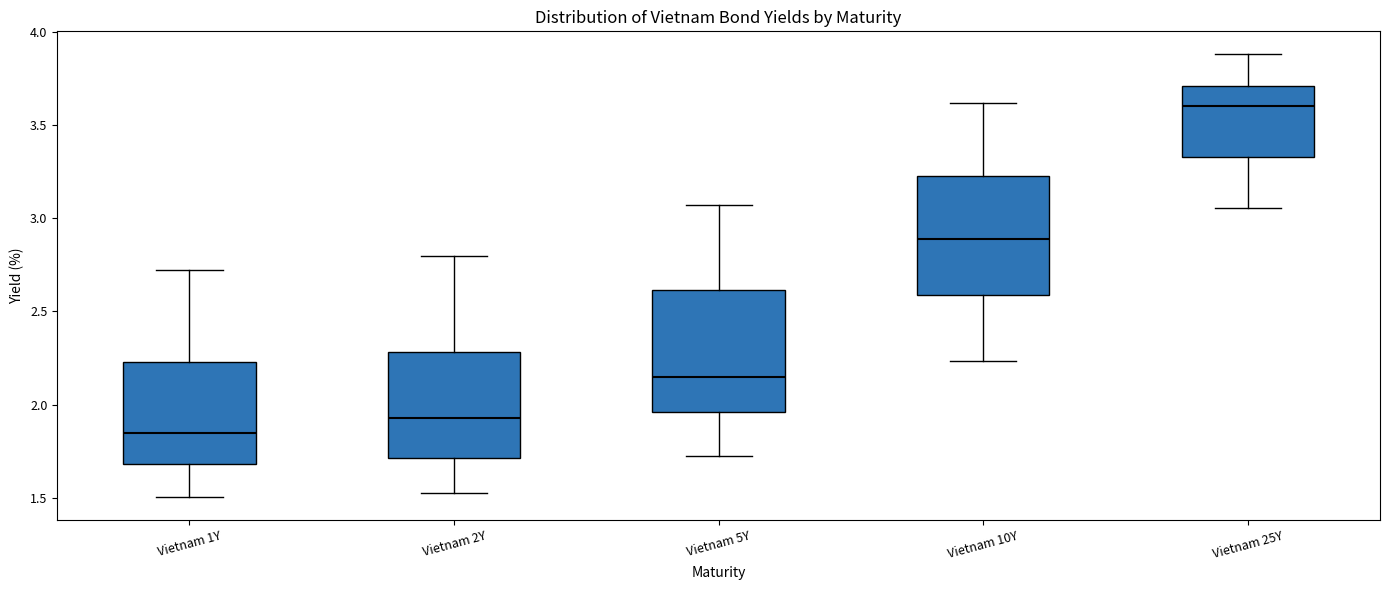

Reading left to right, transcribe this box plot: for each box, give where its median line is, the range the box spans, and where its two whiskers end, as read against the y-axis. The values are not printed on the chart, so give them approximately, as read against the axis.

Vietnam 1Y: median 1.85, box 1.70 to 2.25, whiskers 1.50 to 2.70
Vietnam 2Y: median 1.95, box 1.70 to 2.30, whiskers 1.55 to 2.80
Vietnam 5Y: median 2.15, box 1.95 to 2.60, whiskers 1.70 to 3.05
Vietnam 10Y: median 2.90, box 2.60 to 3.25, whiskers 2.25 to 3.60
Vietnam 25Y: median 3.60, box 3.35 to 3.70, whiskers 3.05 to 3.90